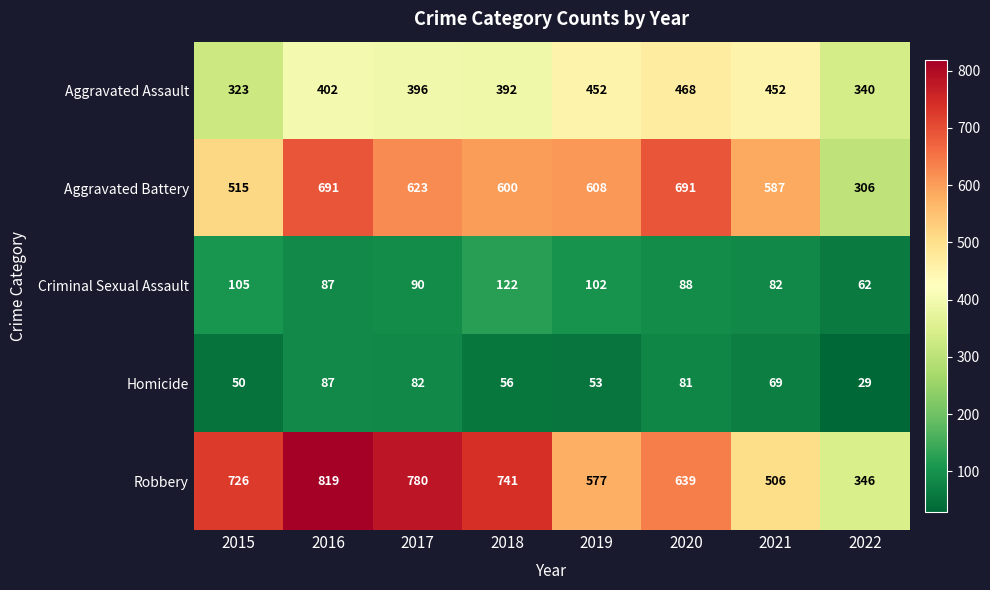

What is the total value across all series at 2022?

1083